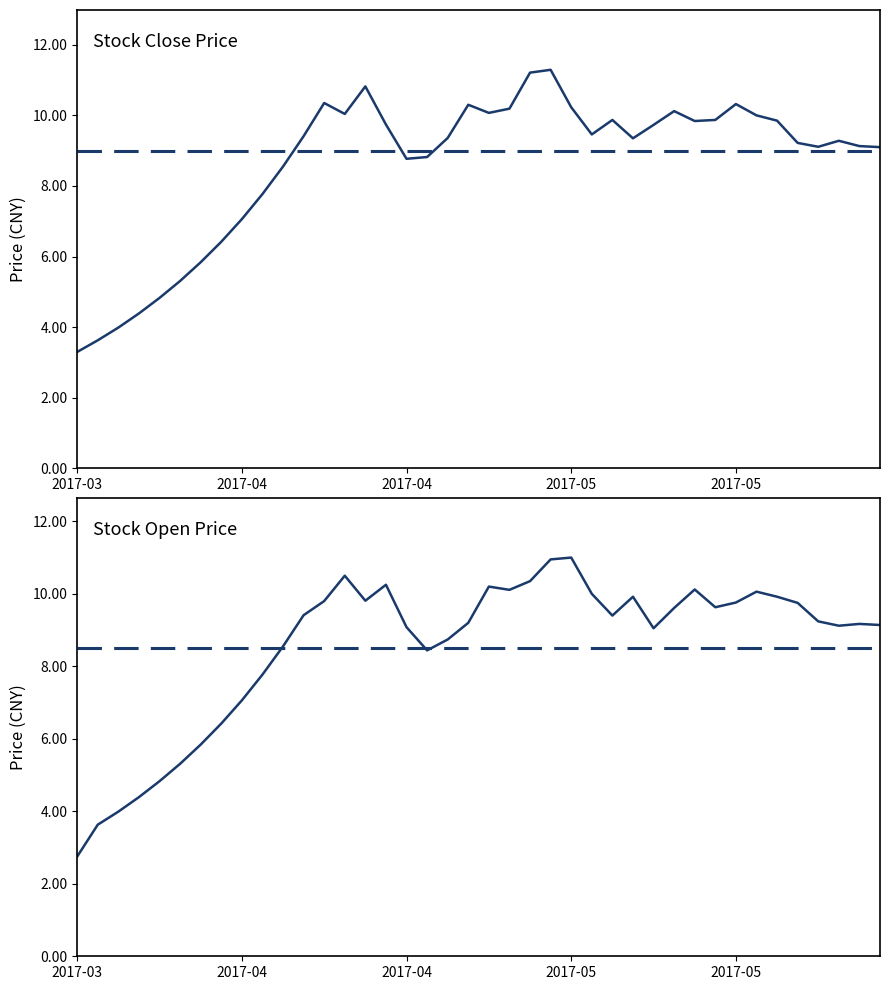

What is the value of the close point at the 20th from the left?

10.3